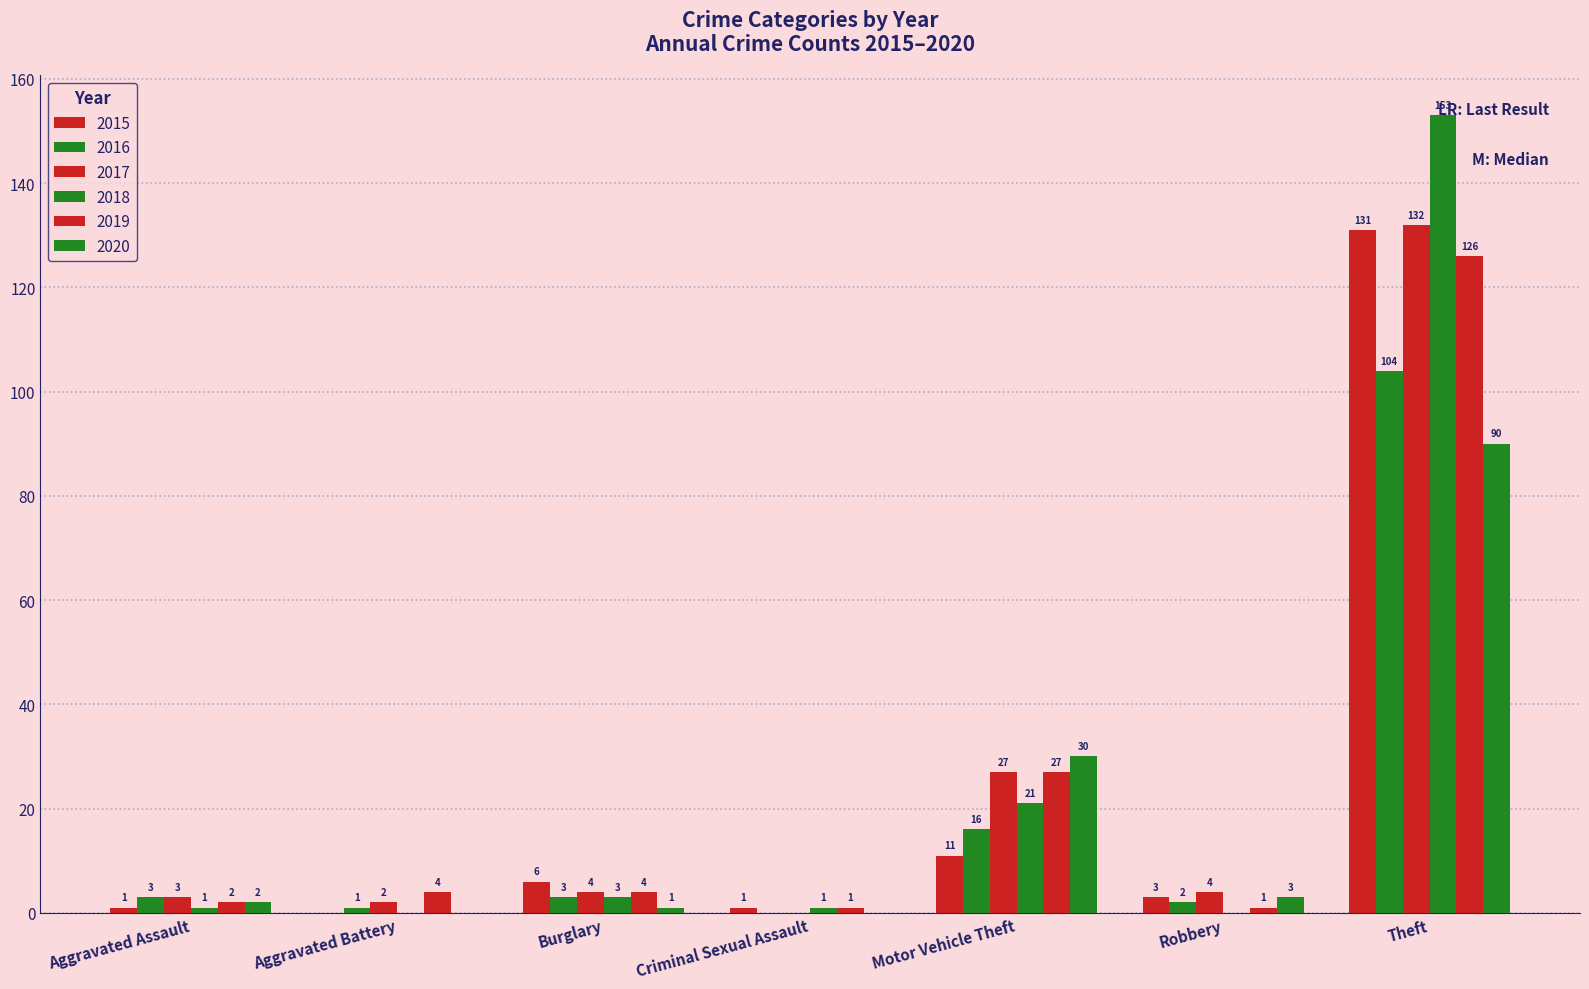

The value of 2018 at Robbery is 0. True or false?

True